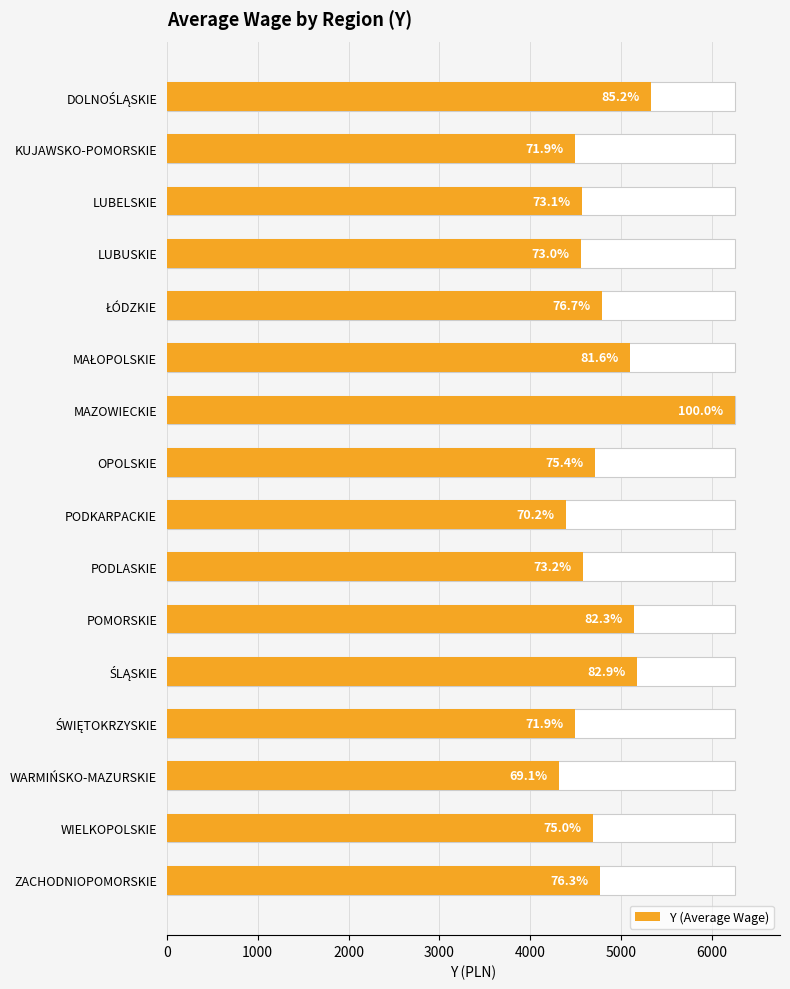

Are the bars grouped side by side (vs. stacked)?

No